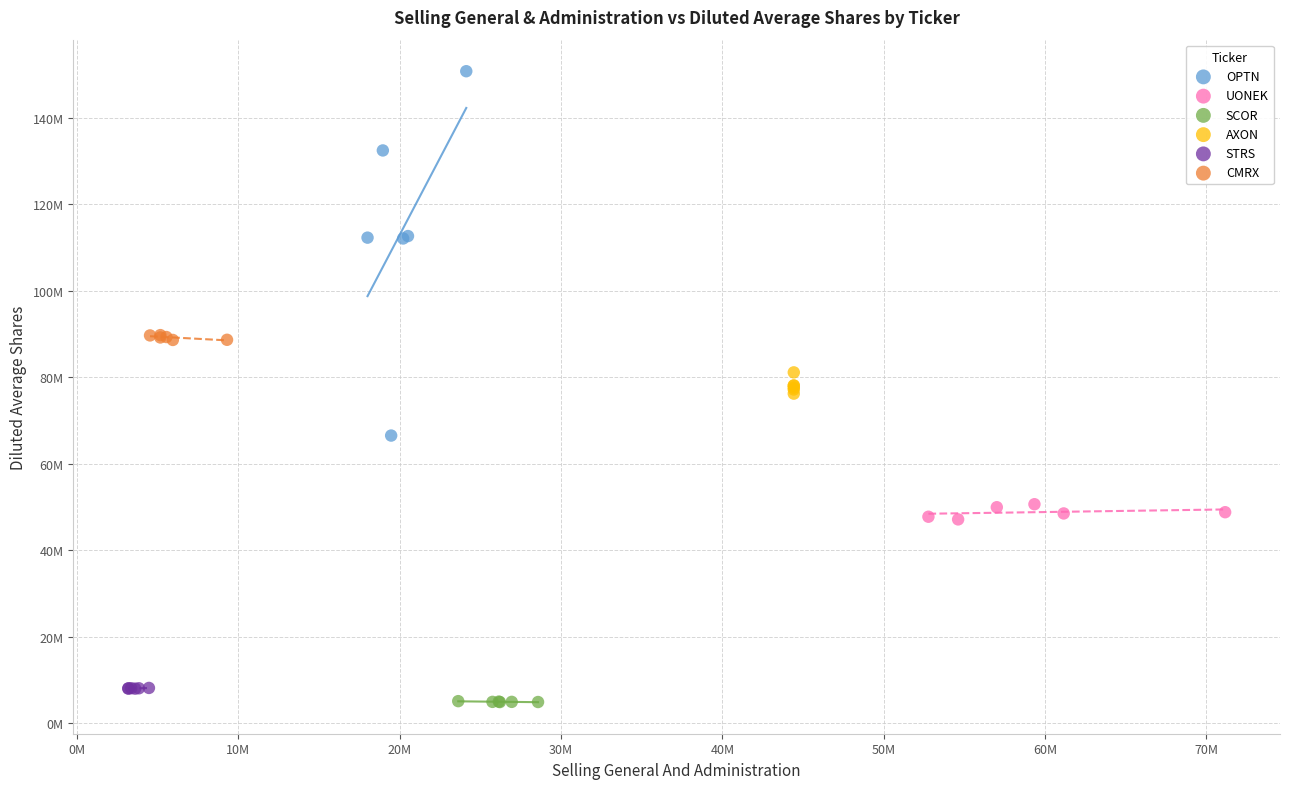

Which series has the largest Y range (max minus min)?

OPTN